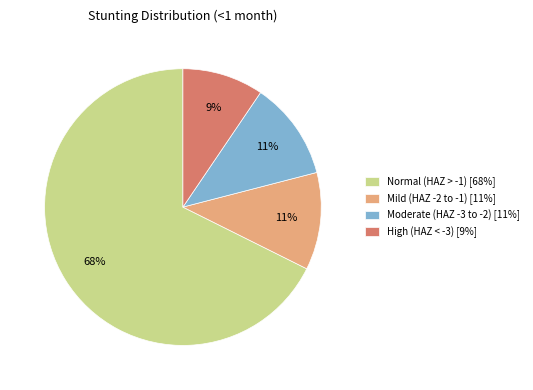

Is the sum of High (HAZ < -3) [9%] and Moderate (HAZ -3 to -2) [11%] greater than half?

No